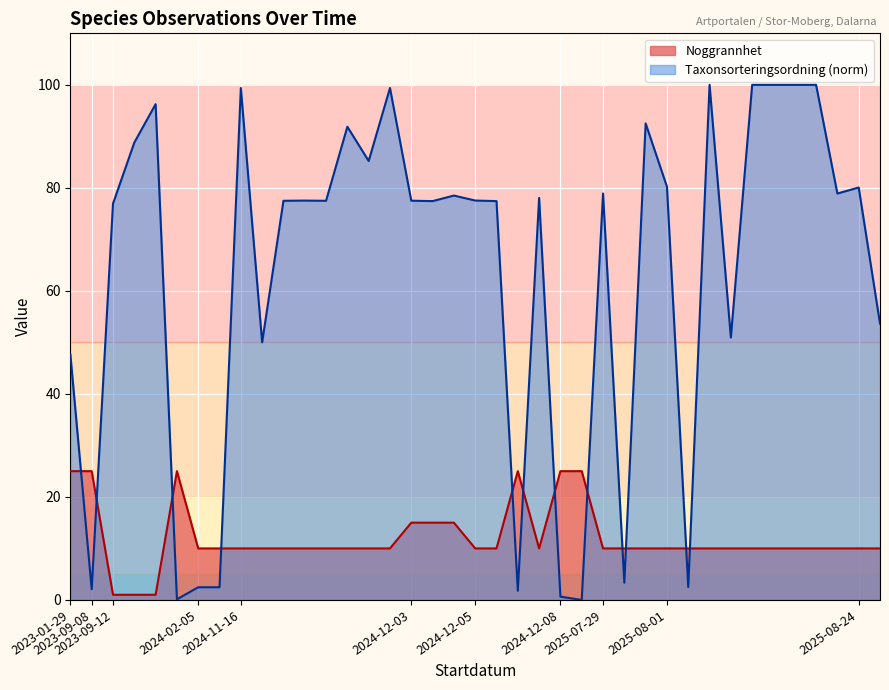

What is the approximate value of Taxonsorteringsordning (norm) at 20?

77.4